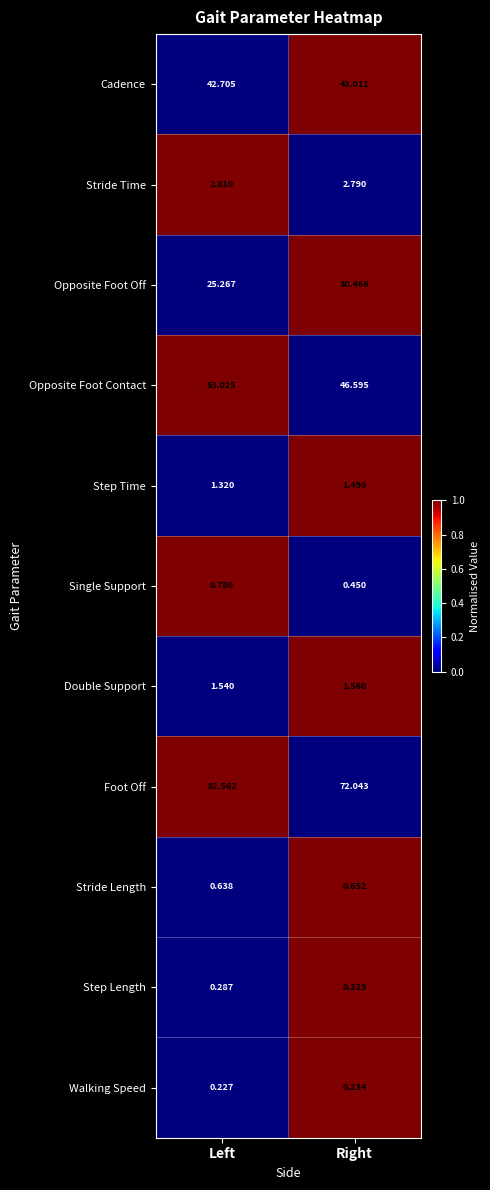

Where does the Opposite Foot Off series first go above 30?

Right